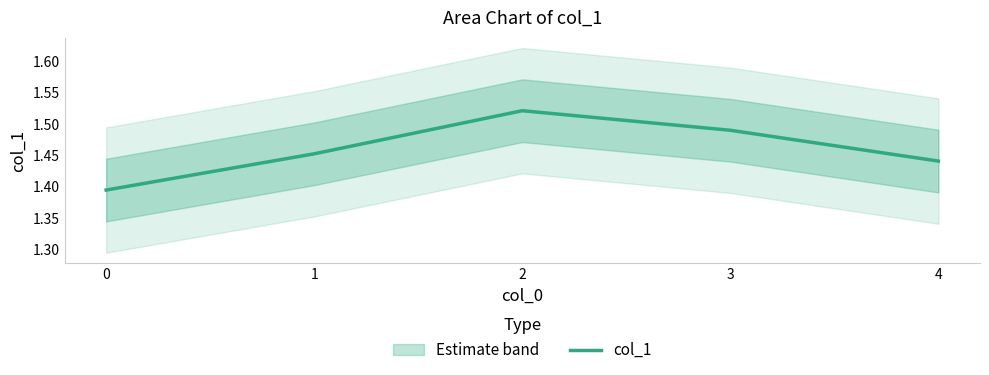

Reading left to right, list all the values displayed in this chart.

1.4	1.5	1.5	1.5	1.4